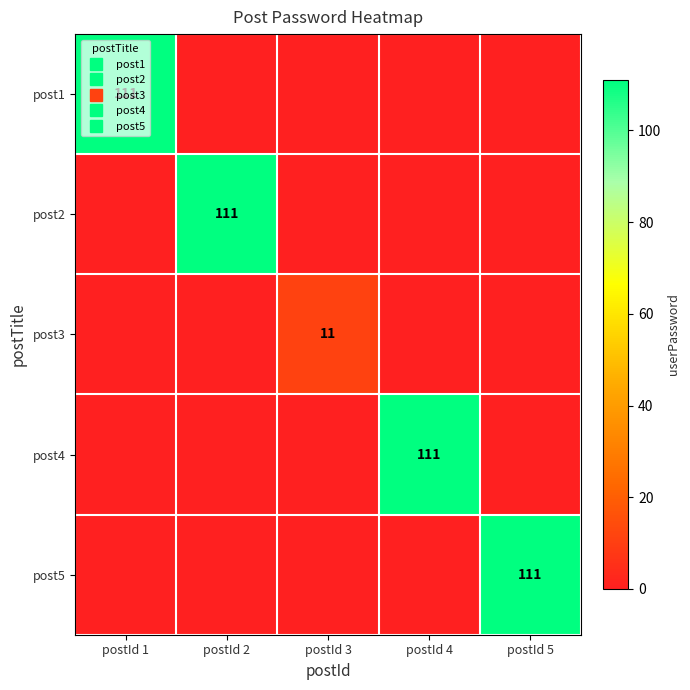

Count the number of categories in the chart.

5